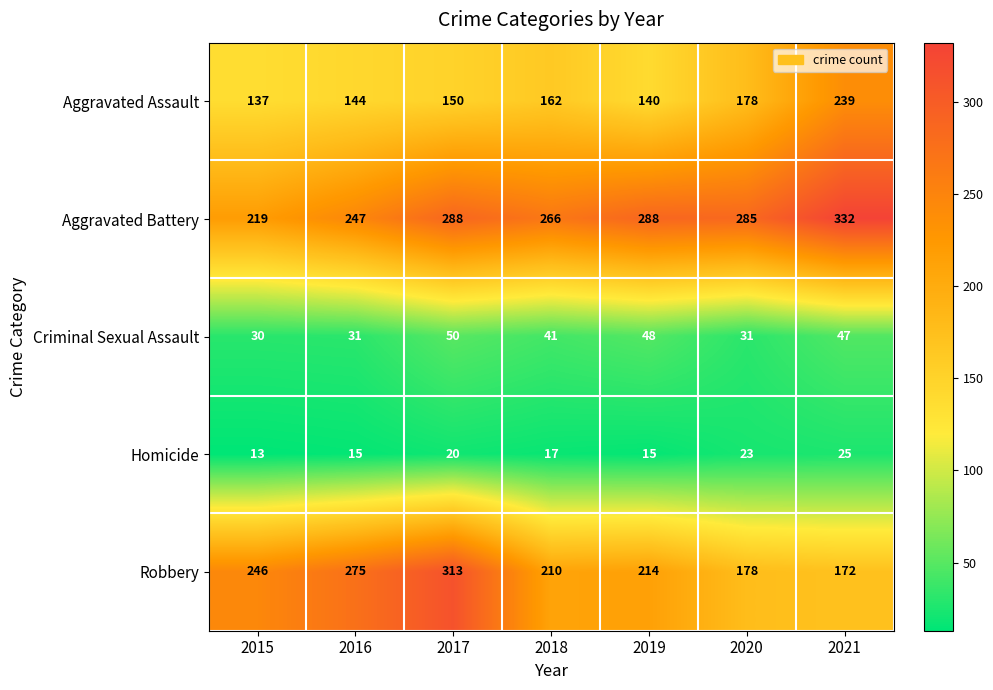

True or false: Criminal Sexual Assault has a value of 30 at 2015.

True